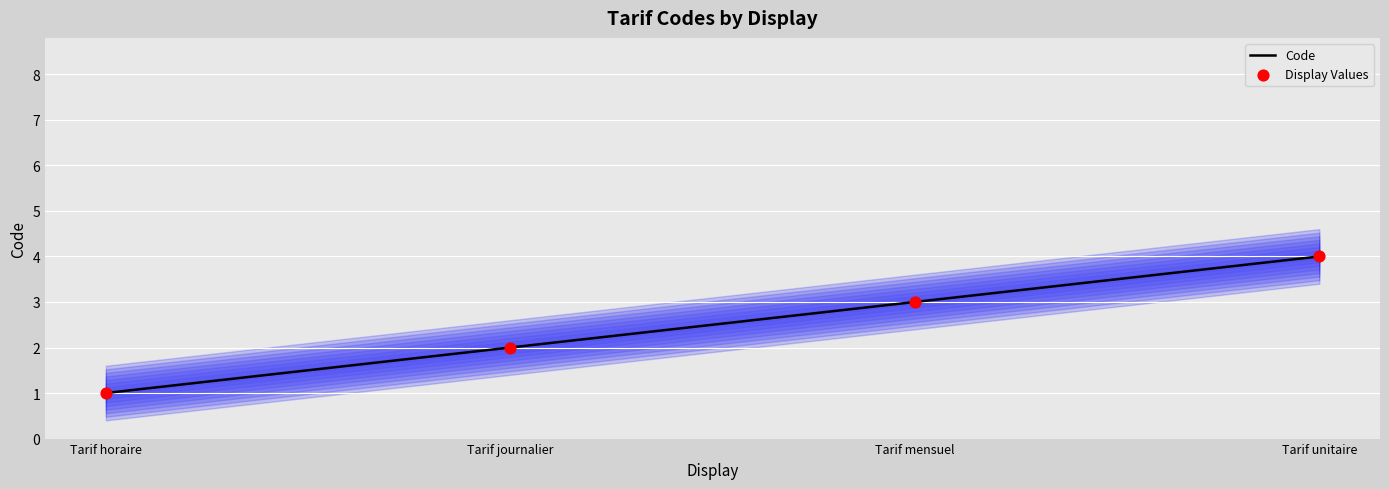

Which series has the largest total across all categories?

Code